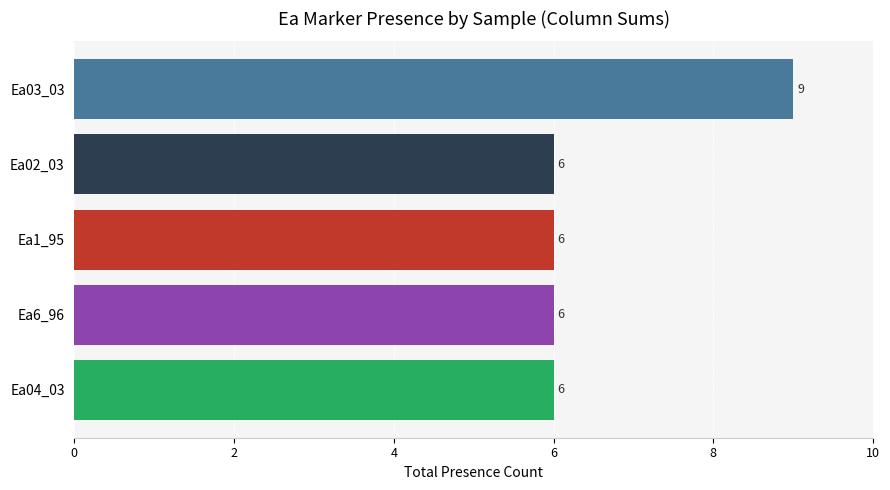

How many values are between 6 and 7?

4